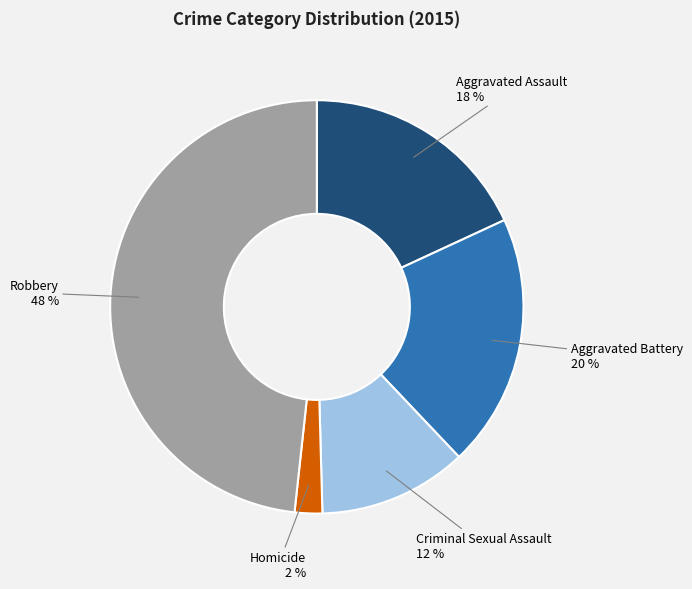

Which category has the smallest portion of the pie?

Homicide